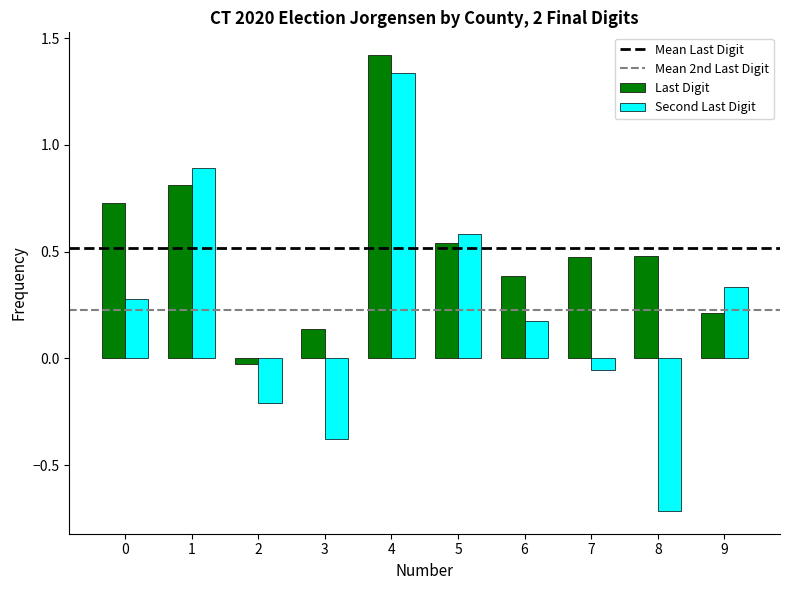

Rank the series by their average value, from highest to lowest.

Last Digit, Second Last Digit